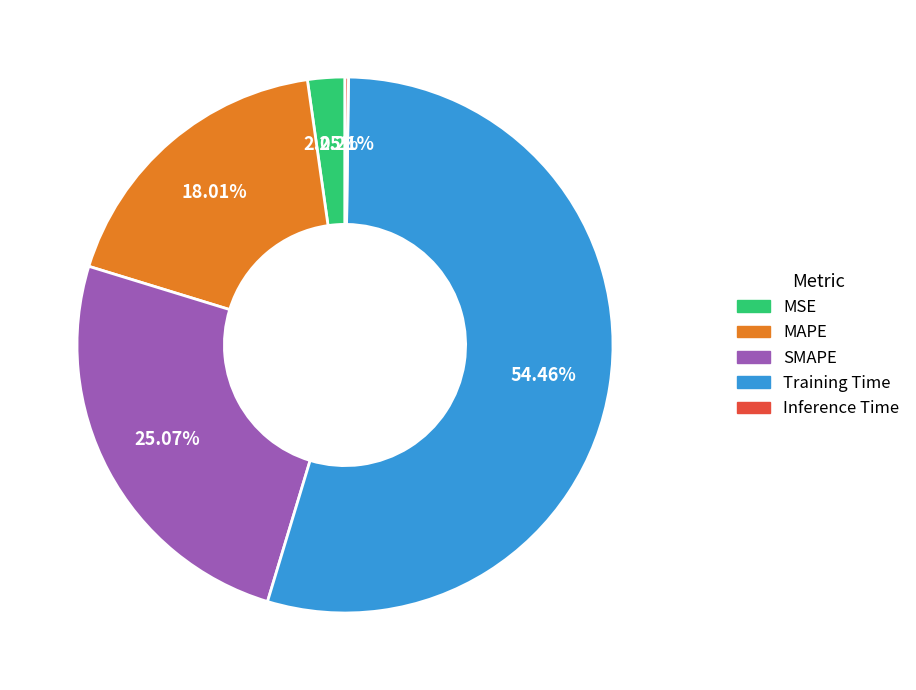

Approximately how many times larger is the value at SMAPE compared to Training Time?

0.5